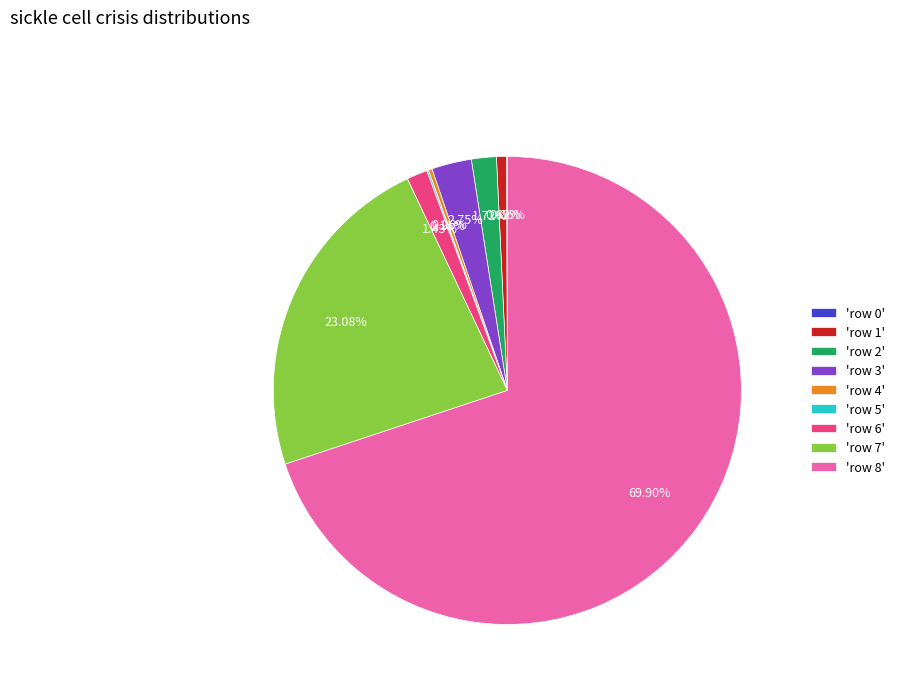

Is the sum of 'row 1' and 'row 7' greater than half?

No